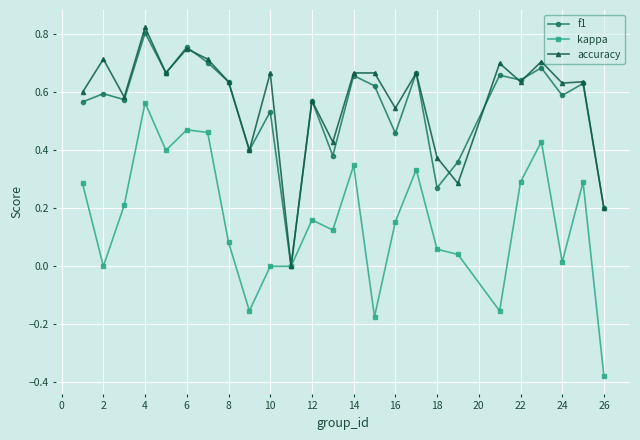

True or false: accuracy has more than 2 points higher than both neighbors.

True